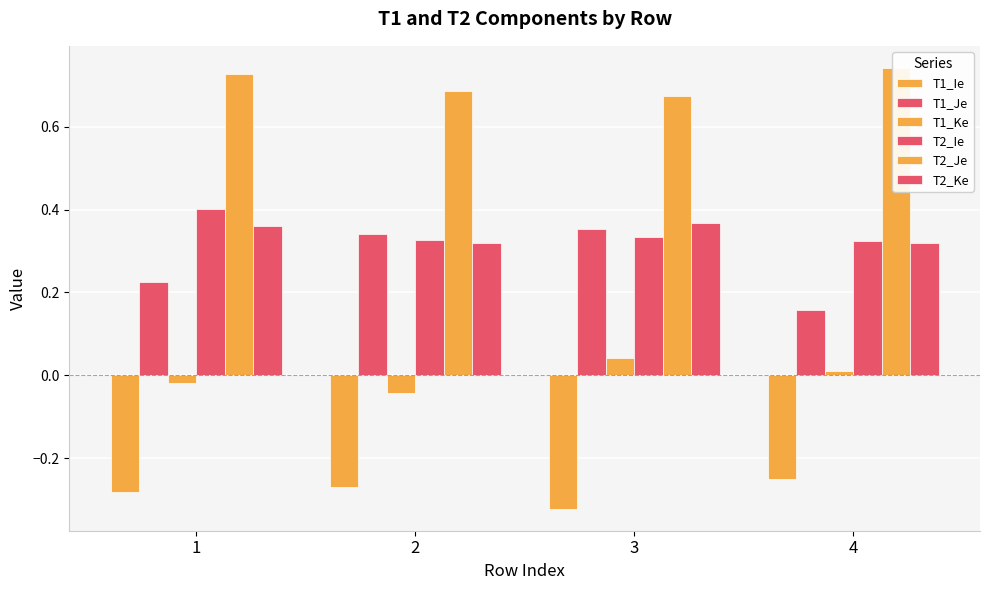

How many bars are there in total?

24